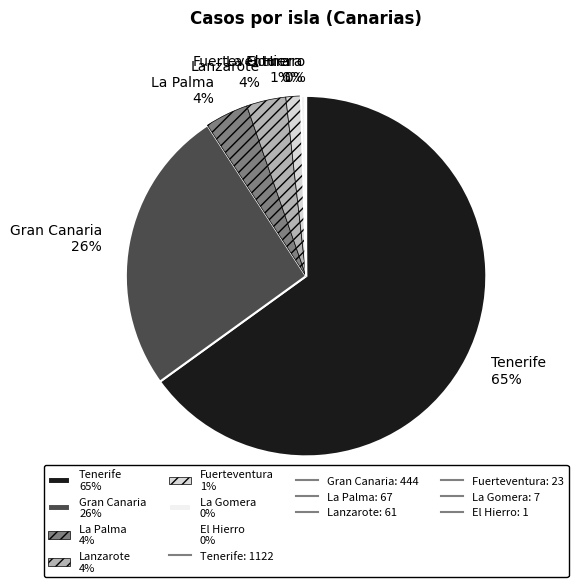

What percentage is the Tenerife 65% slice, to the nearest percent?

65%